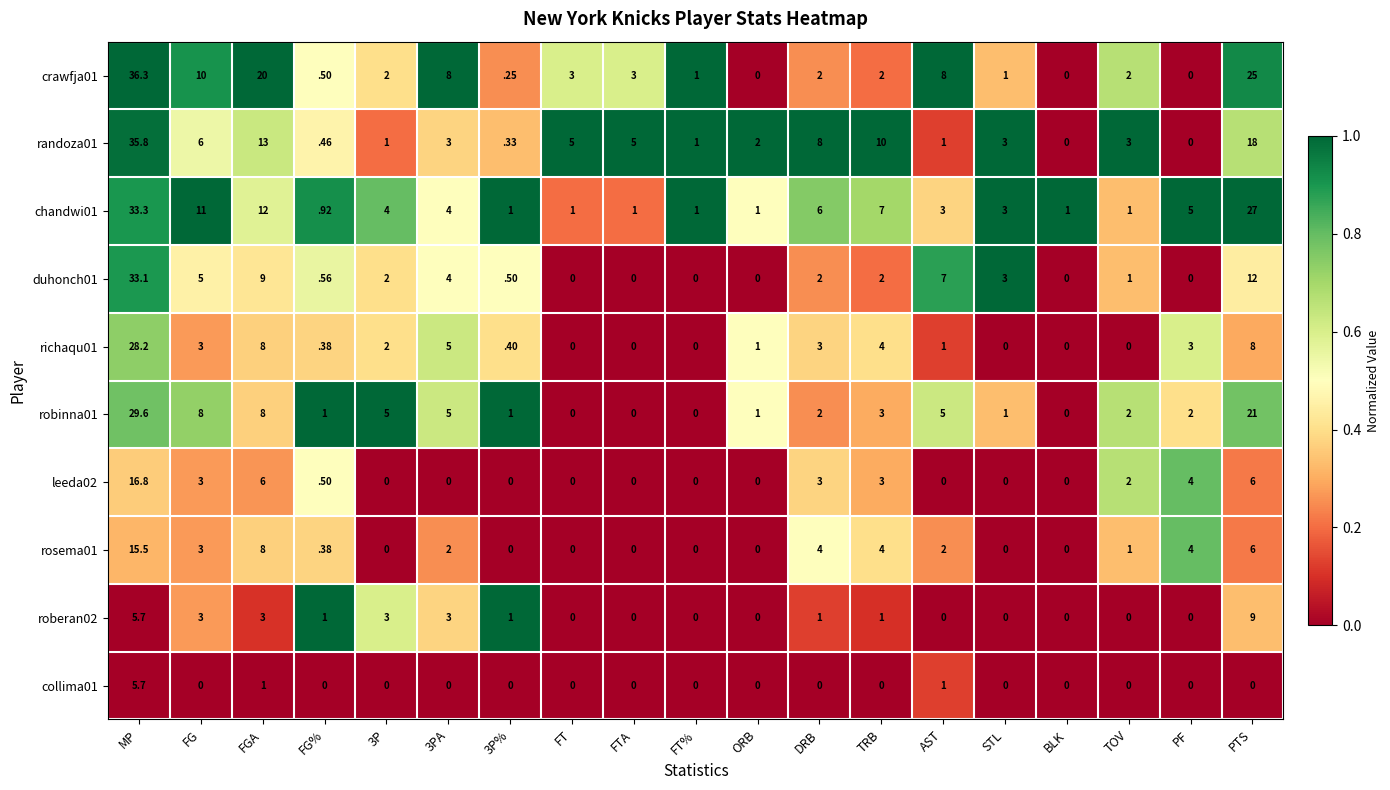

Which category has the highest value across all series?

MP